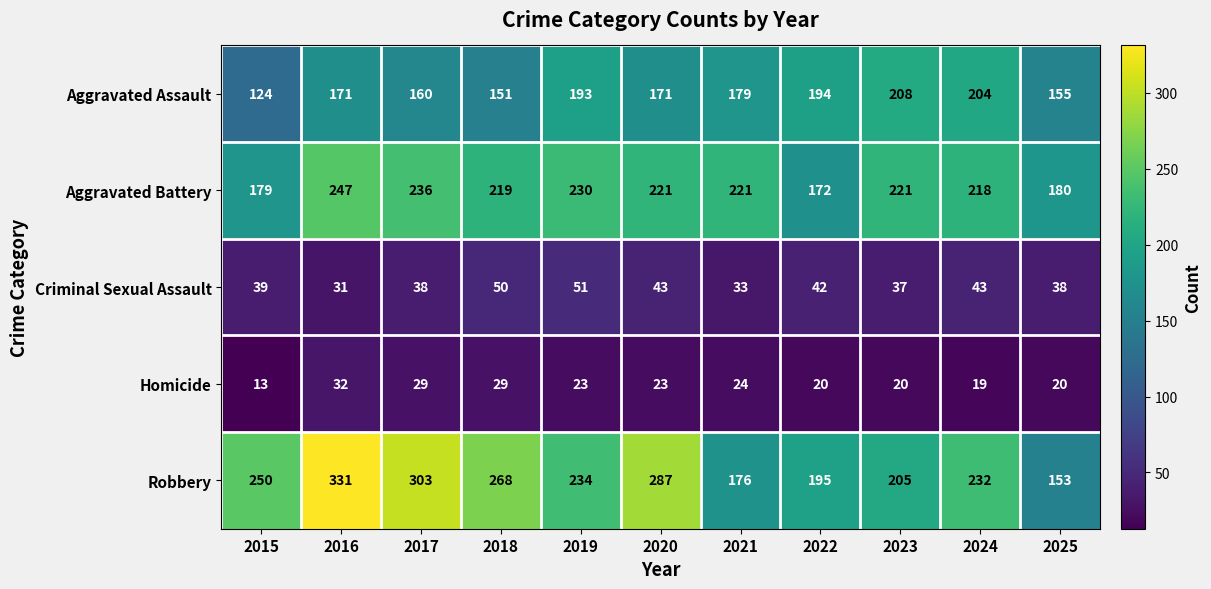

What is the difference between the highest and lowest values at 2024?

213